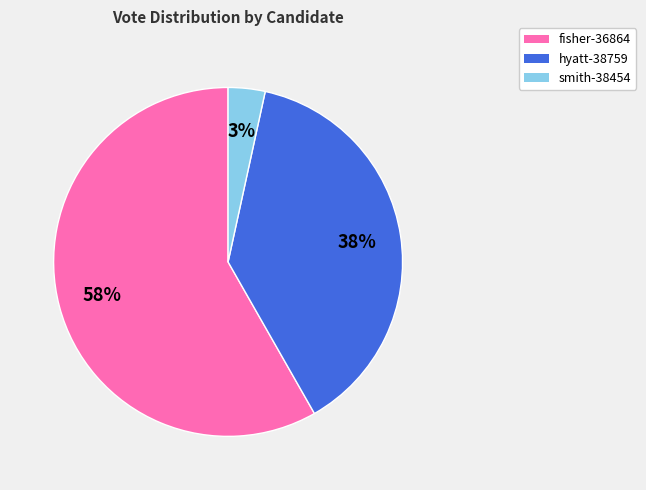

What is the ratio of the value at hyatt-38759 to the value at fisher-36864?

0.7